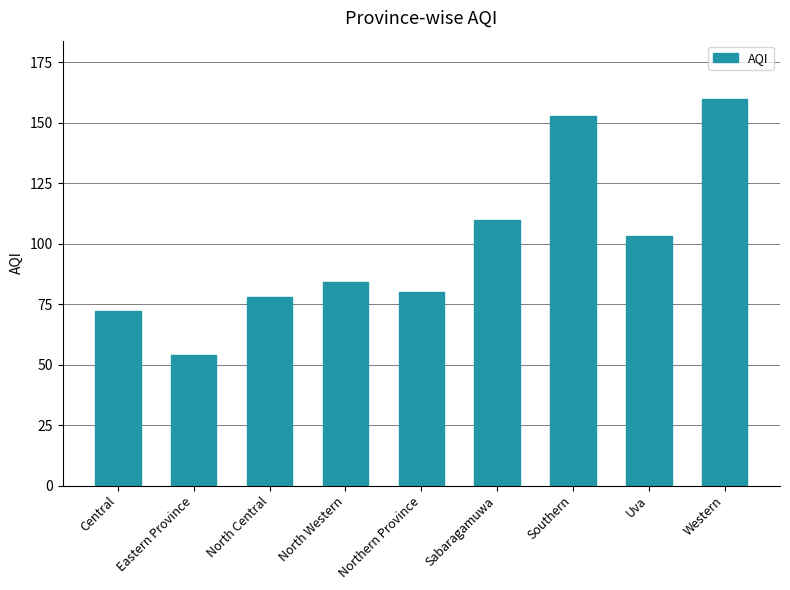

Does the chart contain stacked bars?

No